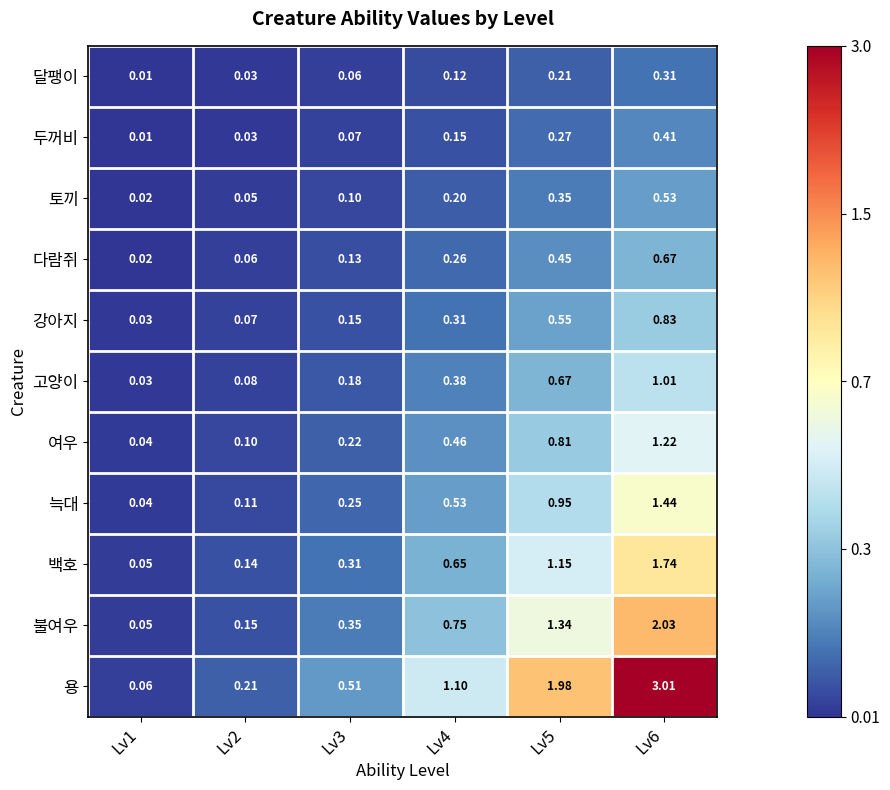

Rank the series by their maximum value, from highest to lowest.

용, 불여우, 백호, 늑대, 여우, 고양이, 강아지, 다람쥐, 토끼, 두꺼비, 달팽이